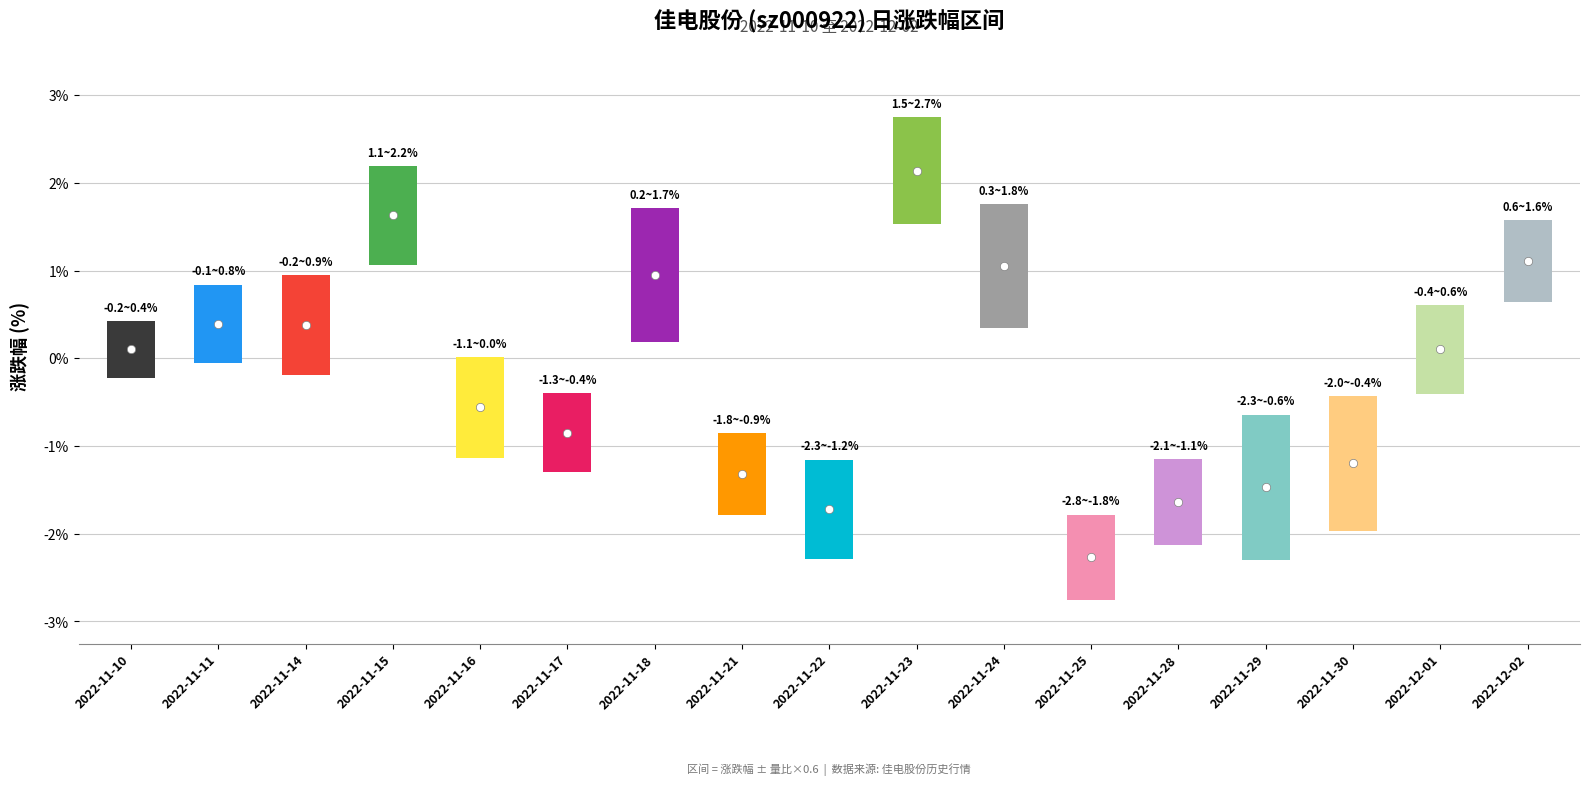

What position from the left is 2022-11-29?

14